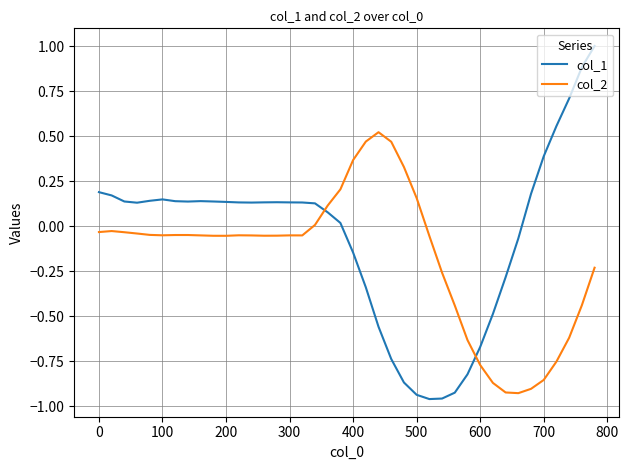

What is the highest value of the col_1 series?

1.0